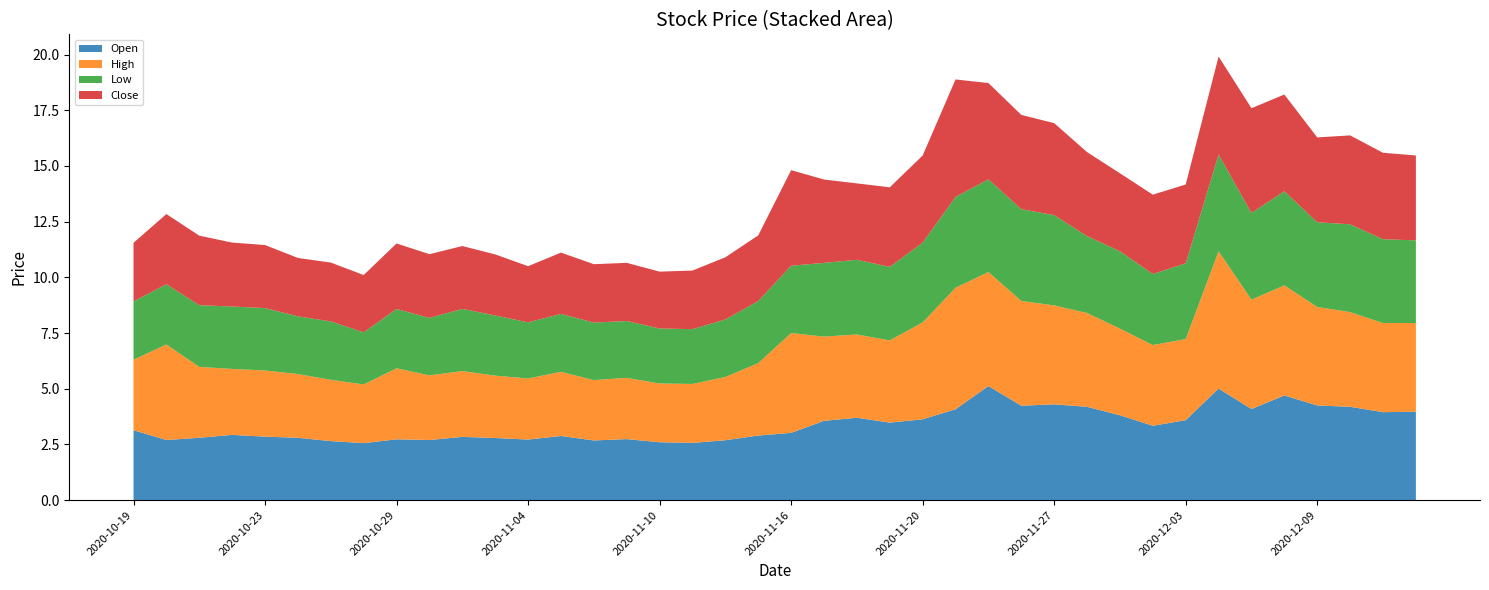

Reading left to right, list all the values displayed in this chart.

Open: 3.1	2.7	2.8	2.9	2.9	2.8	2.6	2.6	2.7	2.7	2.8	2.8	2.7	2.9	2.7	2.7	2.6	2.6	2.7	2.9	3.0	3.6	3.7	3.5	3.6	4.1	5.1	4.2	4.3	4.2	3.8	3.3	3.6	5.0	4.1	4.7	4.2	4.2	4.0	4.0
High: 3.2	4.3	3.2	3.0	3.0	2.9	2.8	2.6	3.2	2.9	3.0	2.8	2.7	2.9	2.7	2.8	2.6	2.6	2.8	3.2	4.5	3.8	3.7	3.7	4.3	5.5	5.1	4.7	4.4	4.2	3.9	3.6	3.6	6.2	4.9	4.9	4.4	4.2	4.0	4.0
Low: 2.6	2.7	2.8	2.8	2.8	2.6	2.6	2.3	2.7	2.6	2.8	2.7	2.5	2.6	2.6	2.5	2.5	2.5	2.6	2.8	3.0	3.3	3.4	3.3	3.6	4.1	4.2	4.1	4.0	3.5	3.5	3.2	3.4	4.3	3.9	4.2	3.8	3.9	3.8	3.7
Close: 2.6	3.1	3.1	2.9	2.8	2.6	2.6	2.6	2.9	2.9	2.8	2.7	2.5	2.8	2.6	2.6	2.5	2.6	2.8	3.0	4.3	3.7	3.4	3.6	3.9	5.3	4.3	4.2	4.1	3.8	3.5	3.6	3.5	4.4	4.7	4.3	3.8	4.0	3.9	3.8